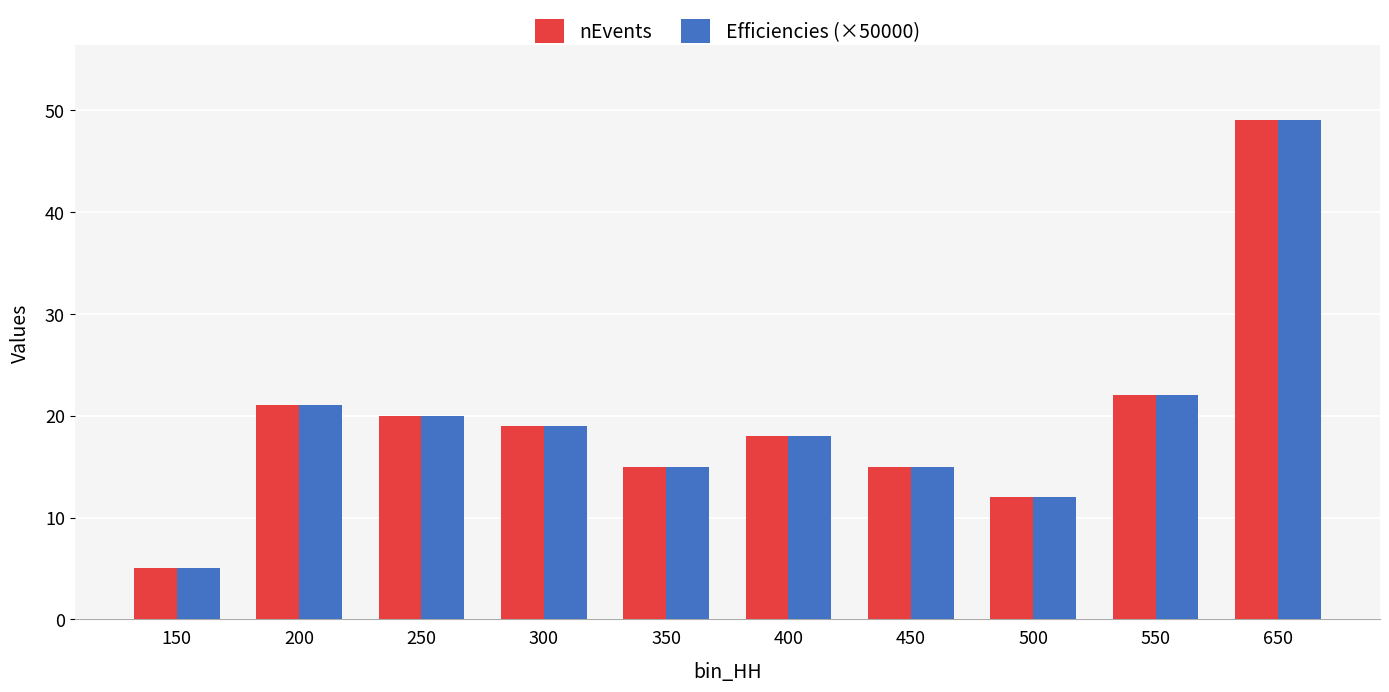

Is it true that nEvents equals 7.5 at 200?

False